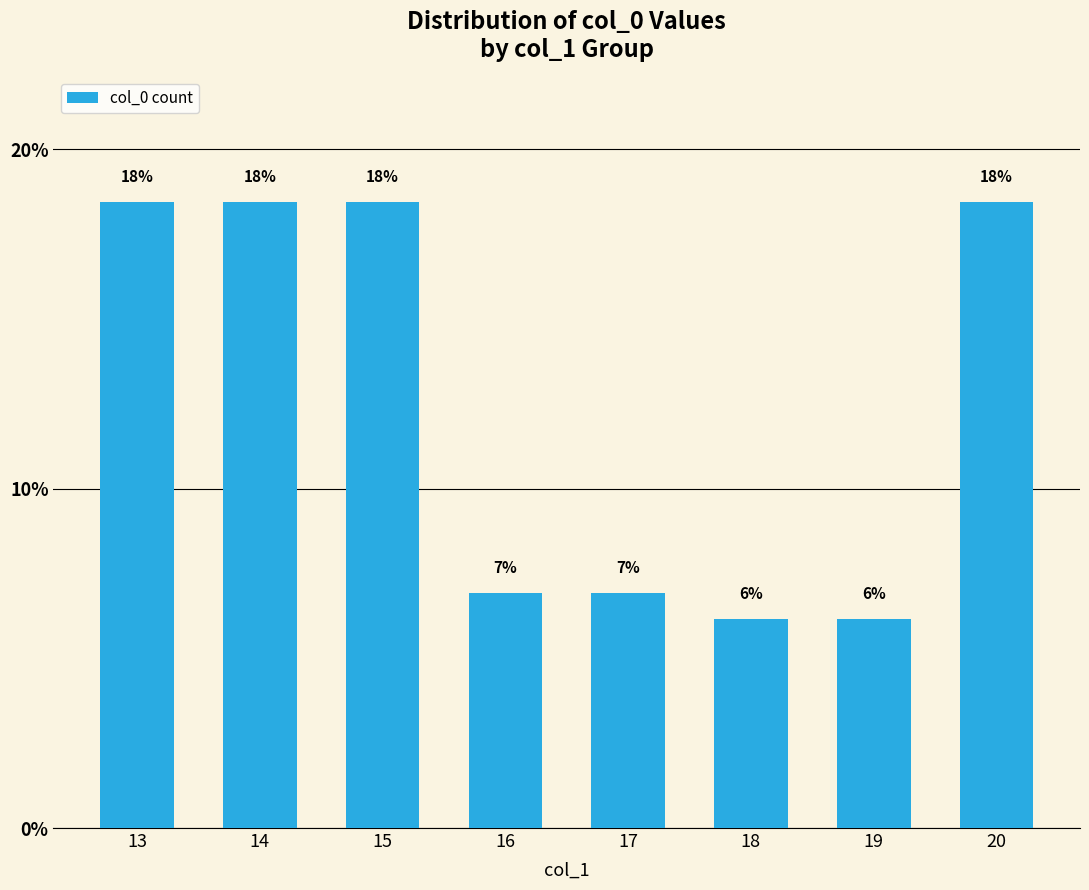

At which category does the chart reach its peak across all series?

13